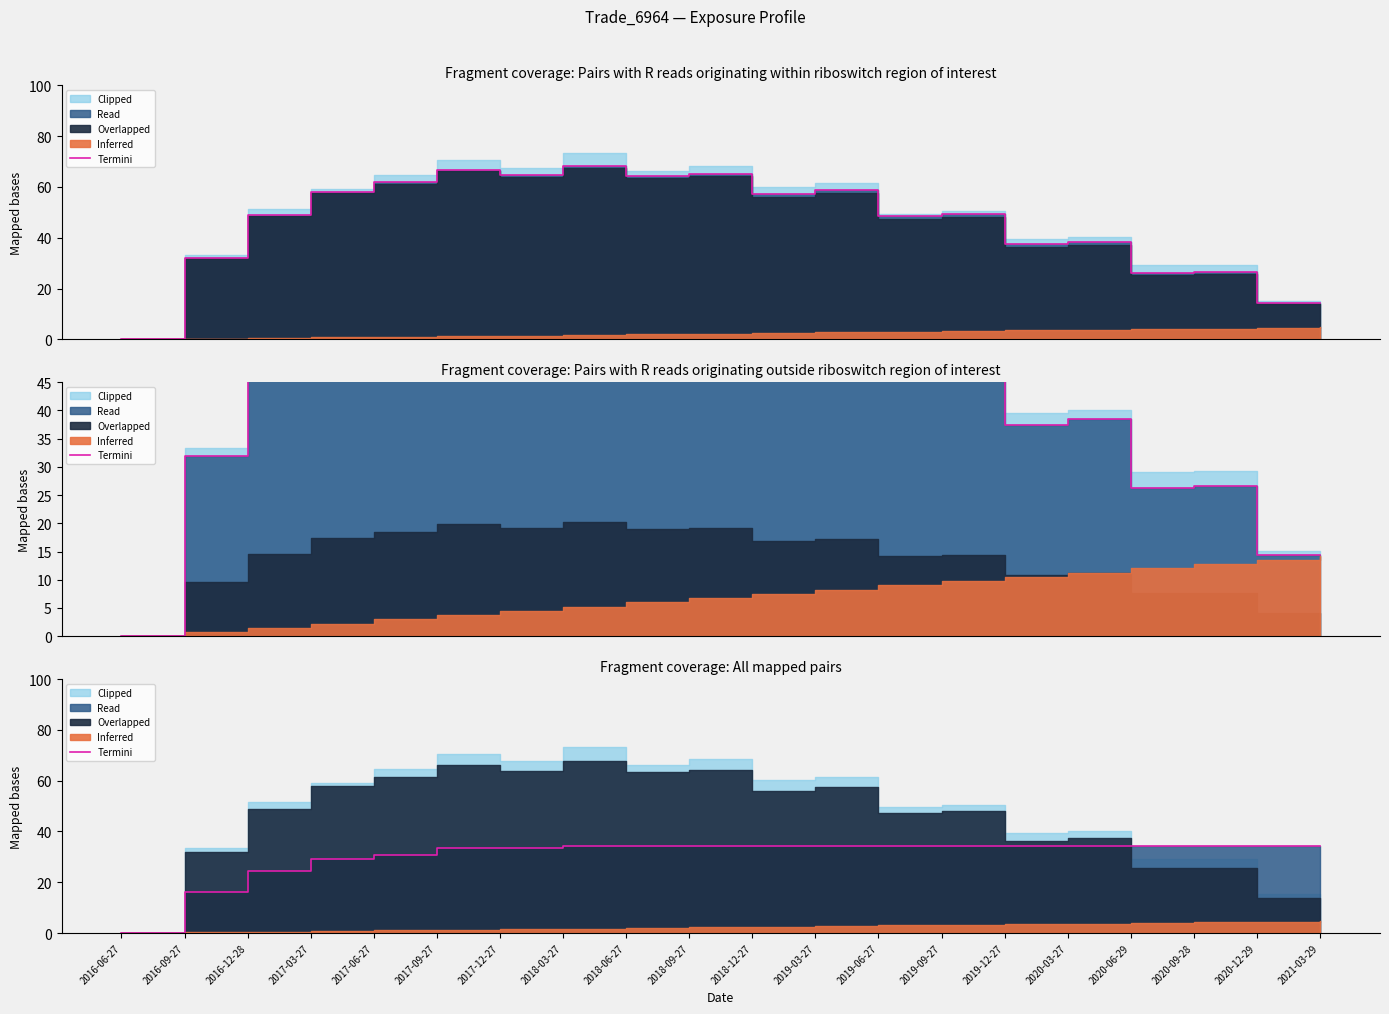

How many values are above zero?

19